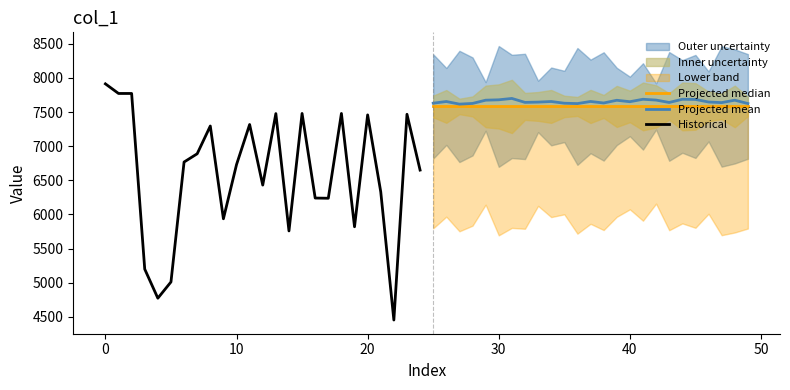

True or false: Projected mean and Projected median intersect in this chart.

False